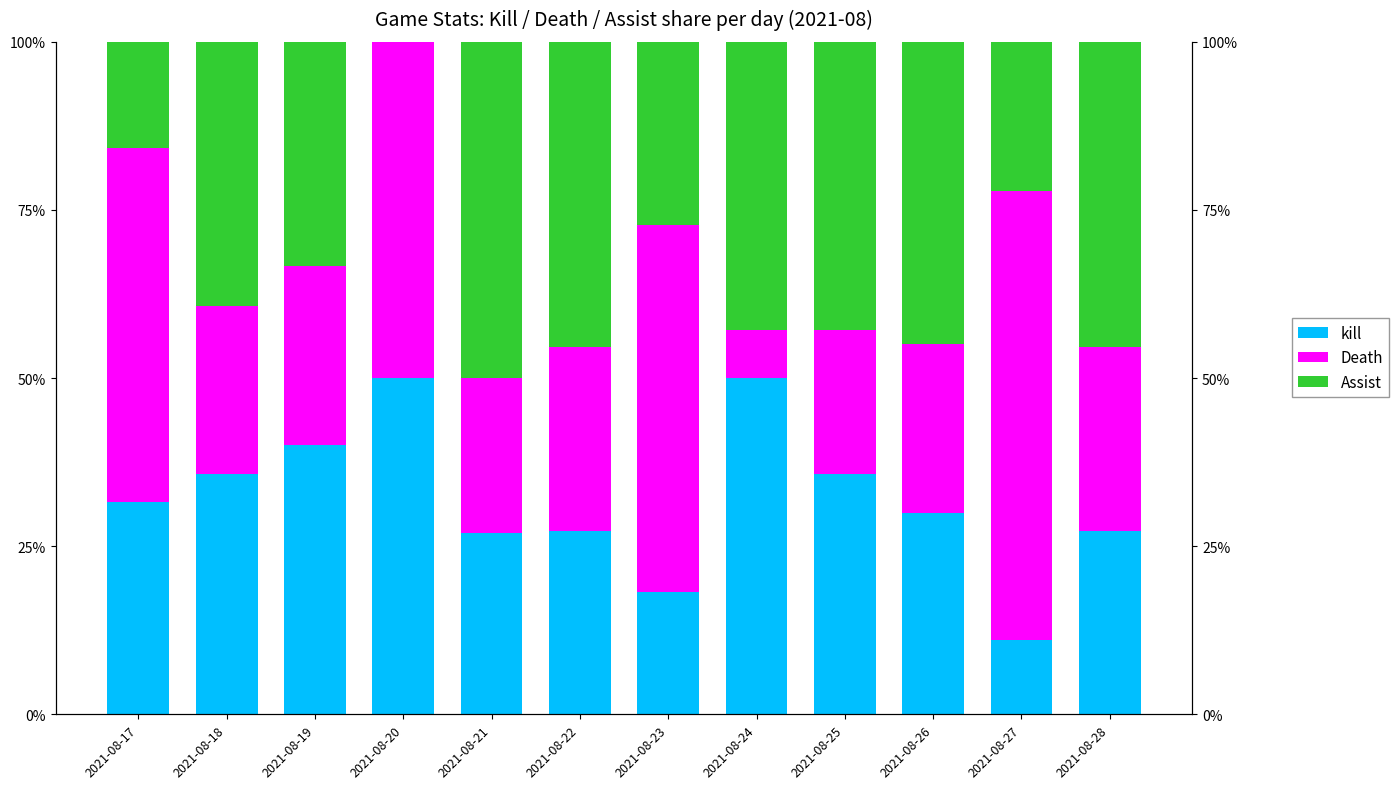

What is the difference between the Death values at 2021-08-25 and 2021-08-26?

3.6